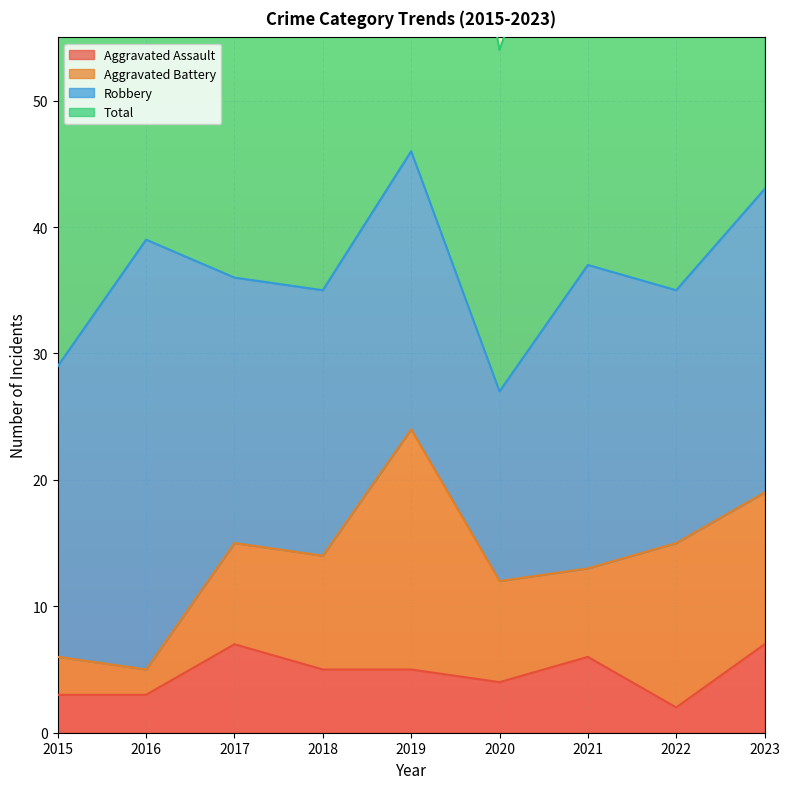

Which has a higher value, 2023 or 2017?

2023